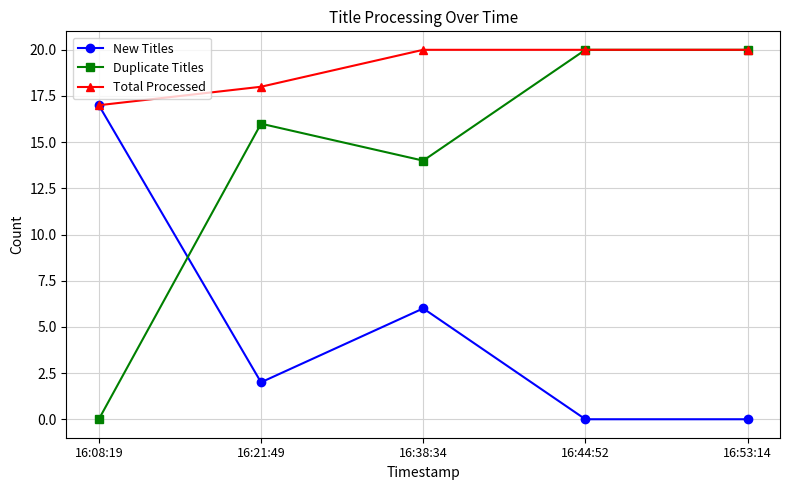

What is the value of the Total Processed point at the 3rd from the left?

20